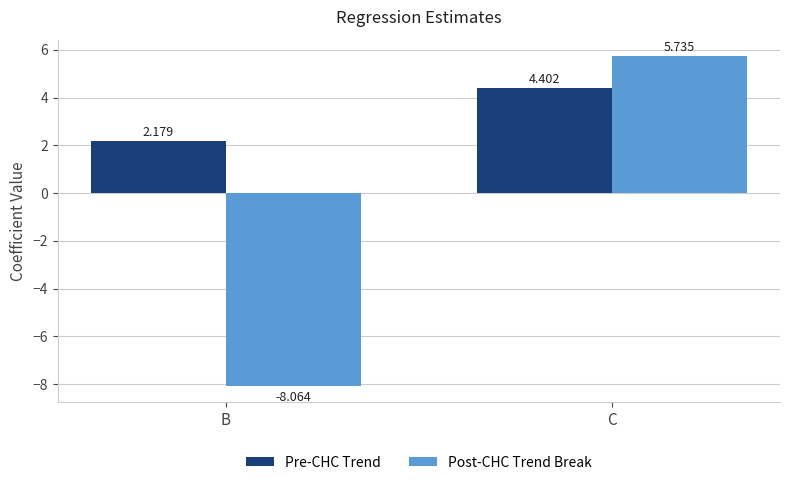

What is the difference between the maximum and minimum values in the Post-CHC Trend Break series?

13.8